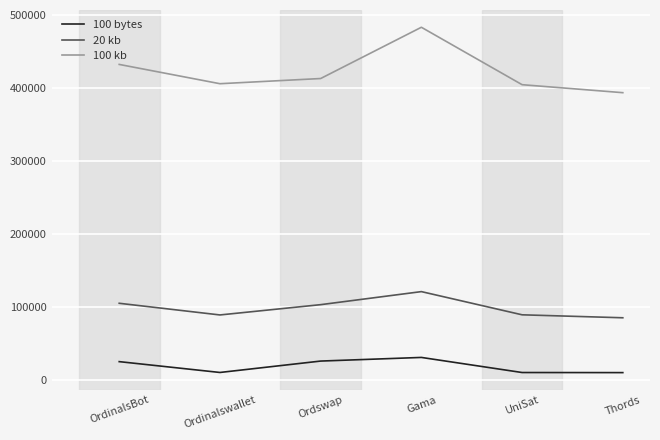

Which category has the highest value in the 100 kb series?

Gama